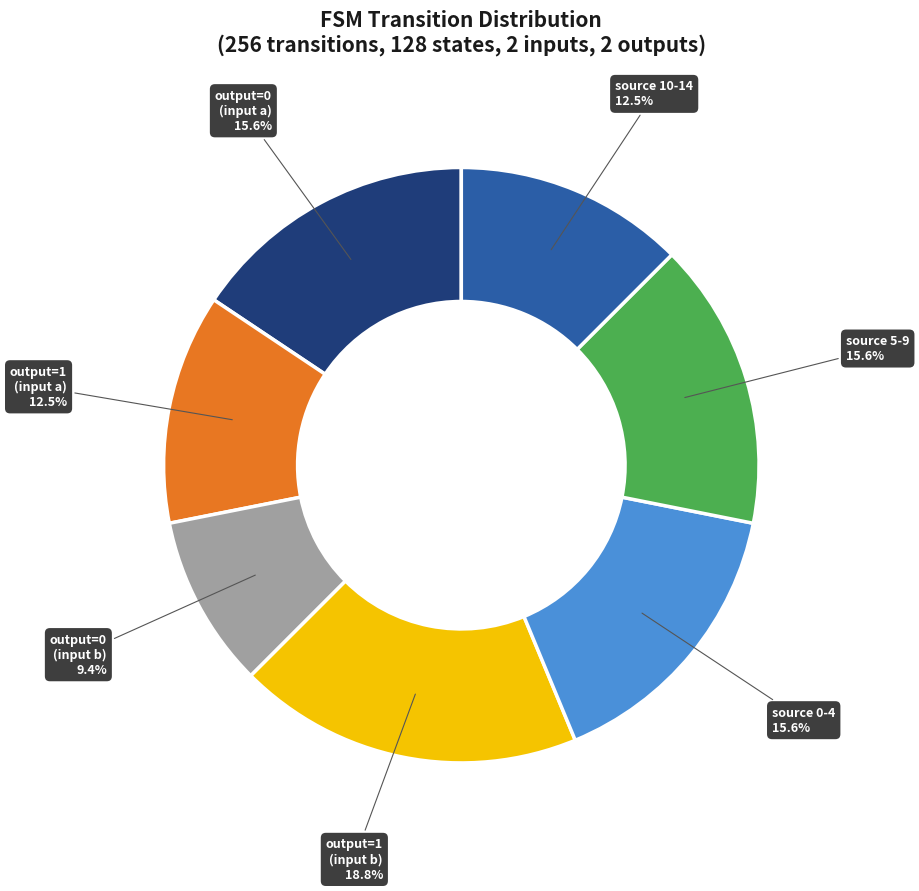

Is there any slice that represents more than half of the pie?

No